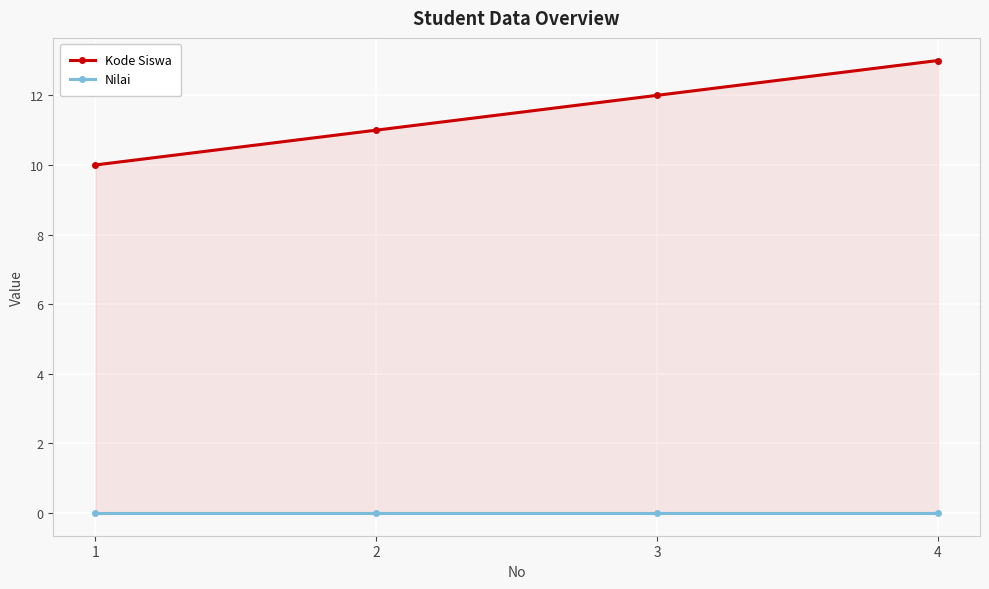

At 3, list the series in order from largest to smallest.

Kode Siswa, Nilai